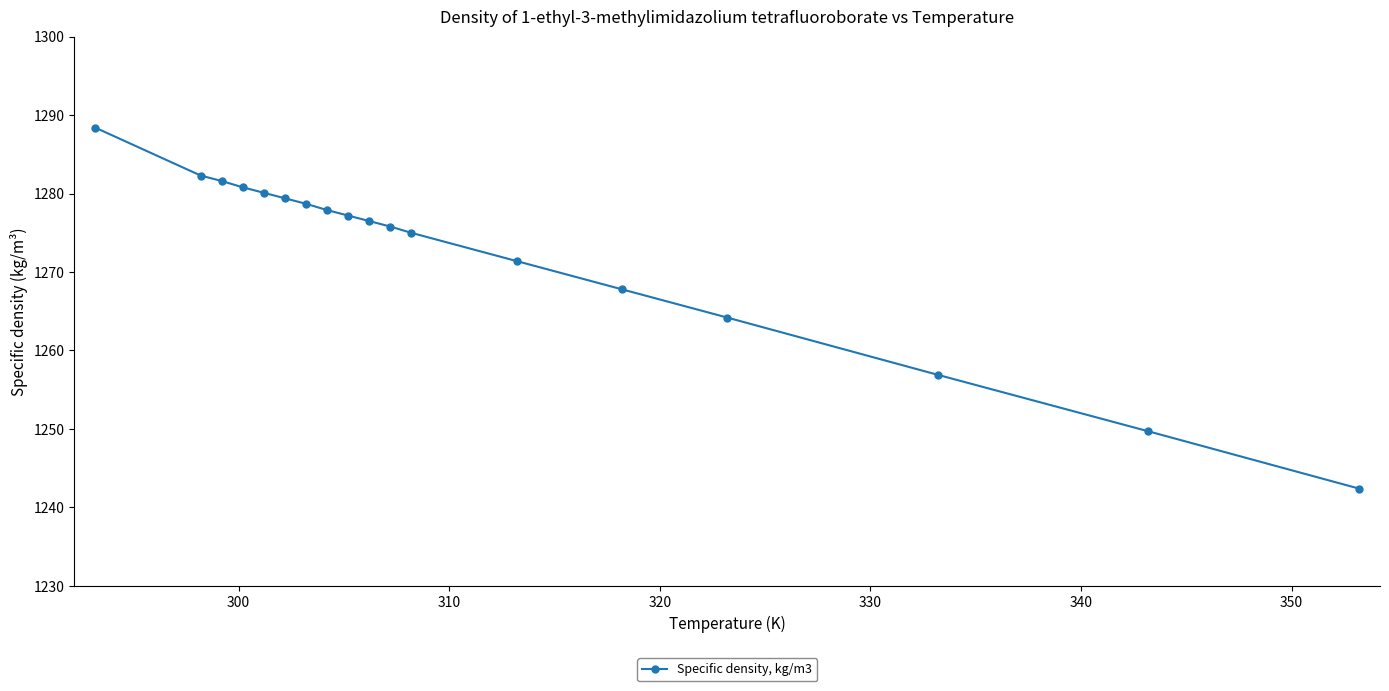

Does the chart display data point markers on the line(s)?

Yes